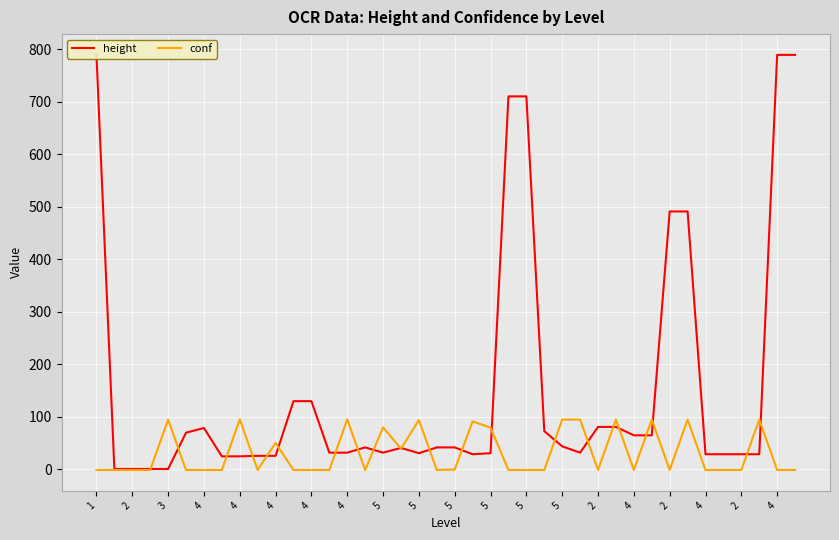

Count the number of data series in this chart.

2